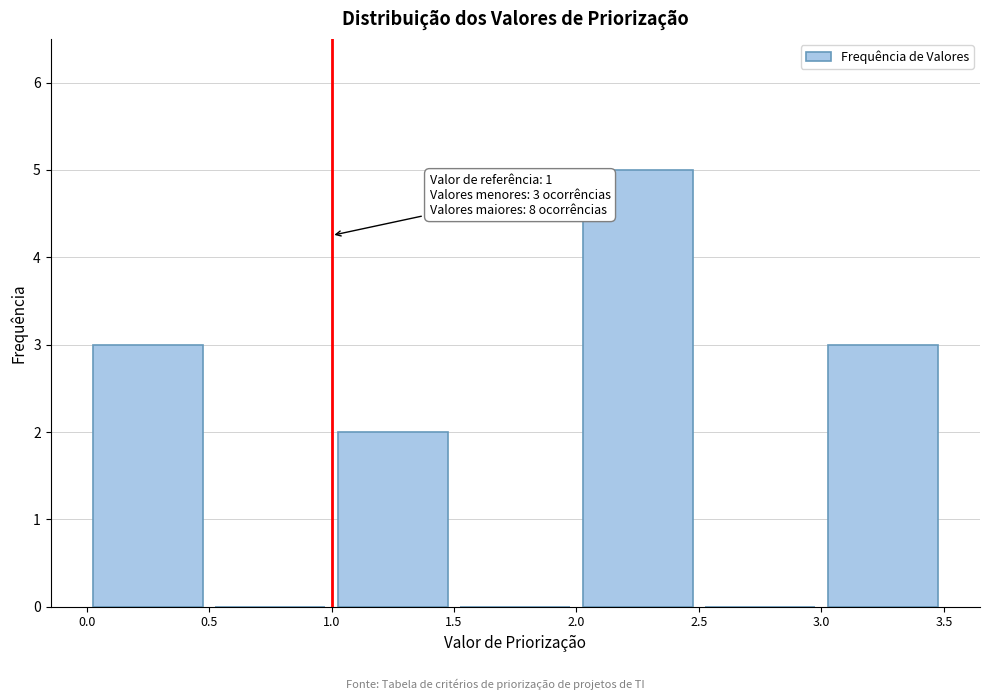

Which range on the x-axis has the tallest bar?

2.0 to 2.5